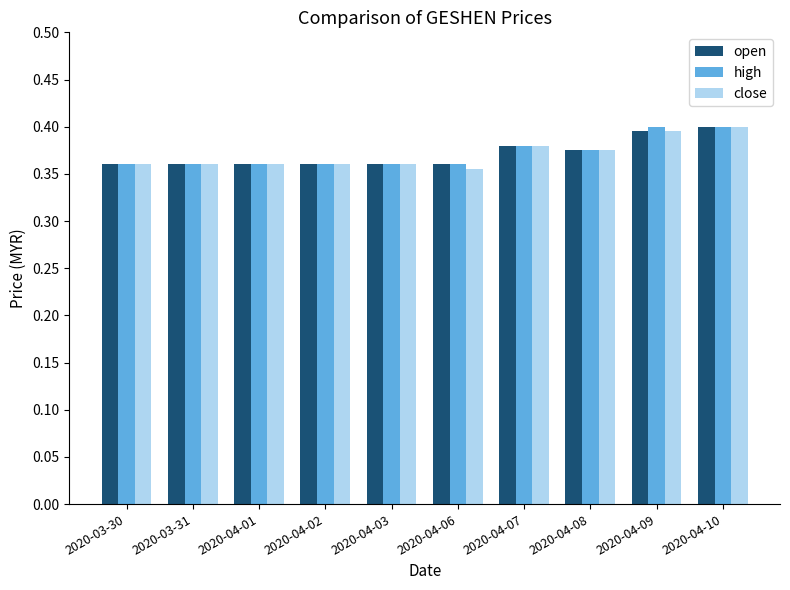

What is the label of the 4th bar from the right?

2020-04-07